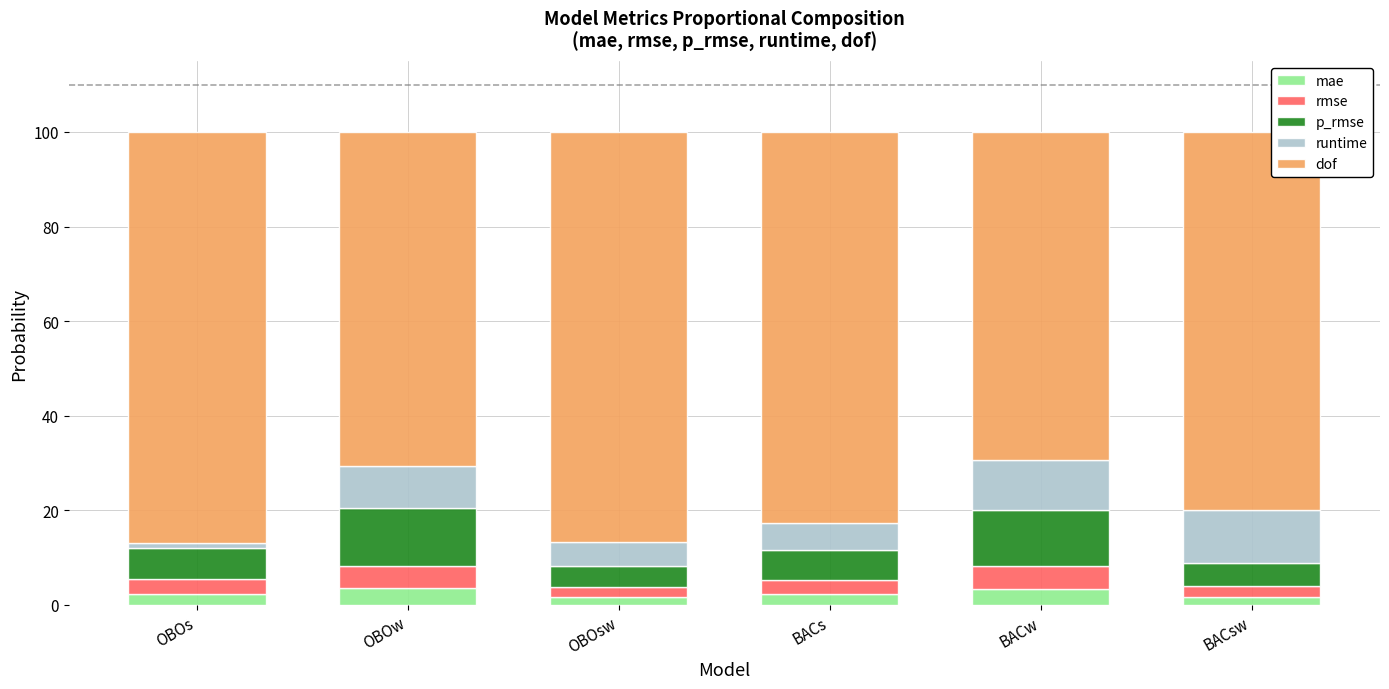

What is the sum of all mae values?

14.9